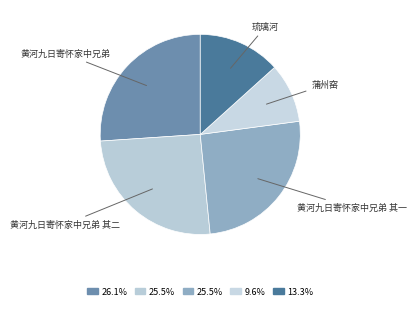

How many segments does this pie chart have?

5